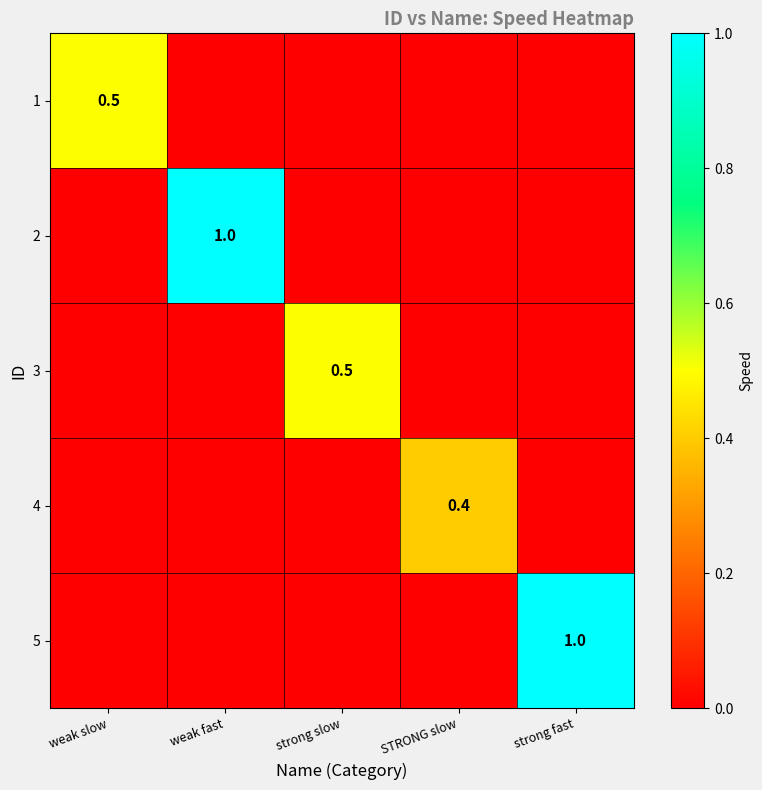

Which series has the largest range (max minus min)?

2